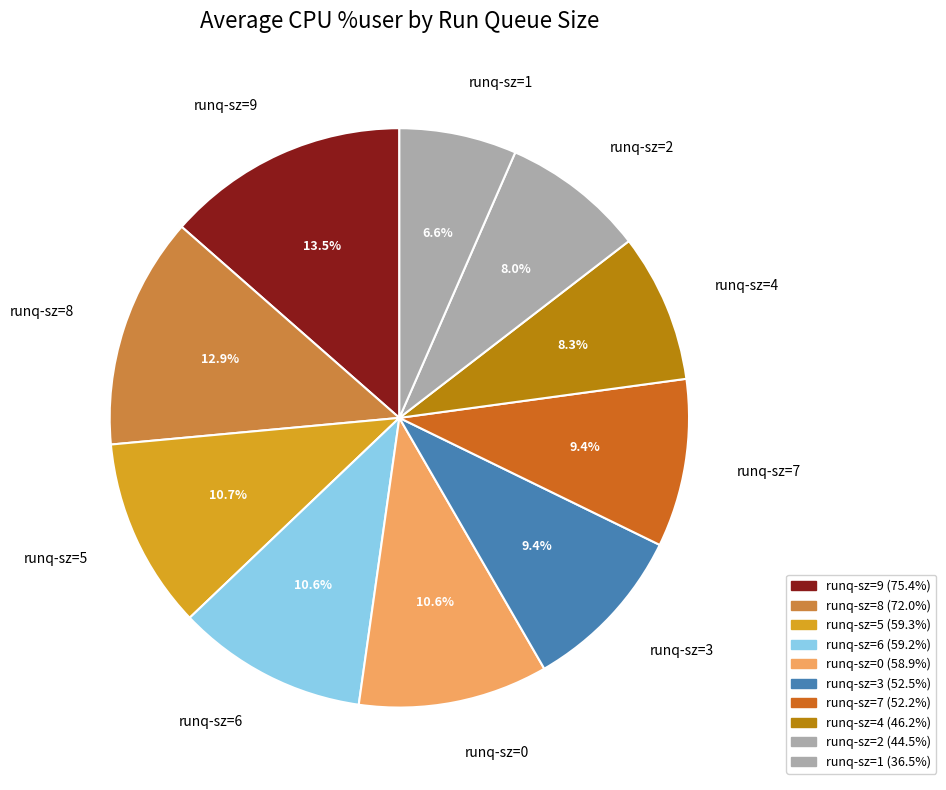

What is the largest slice in the pie chart?

runq-sz=9